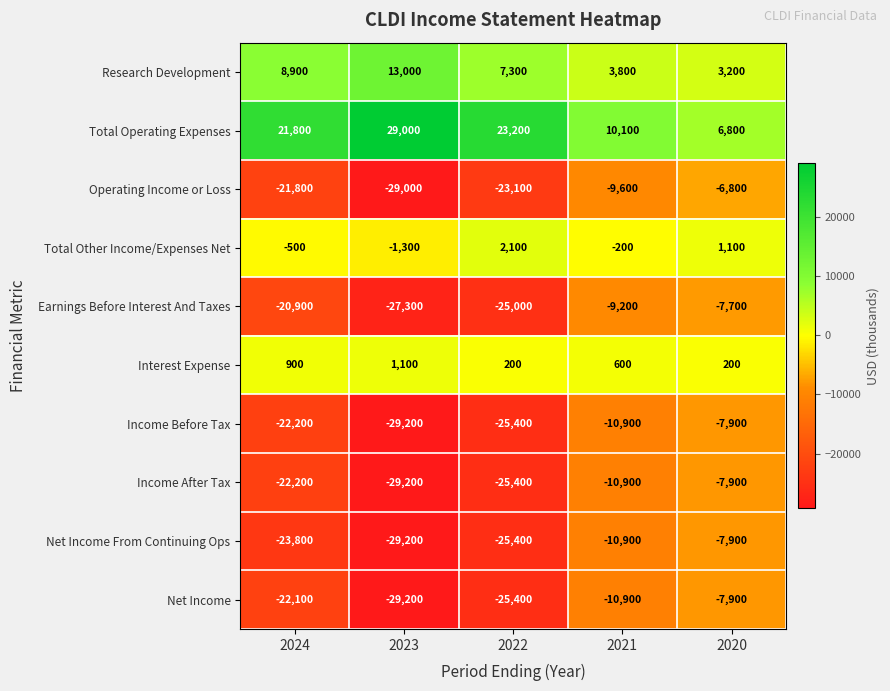

What is the difference between the maximum and minimum values in the Income After Tax series?

21300